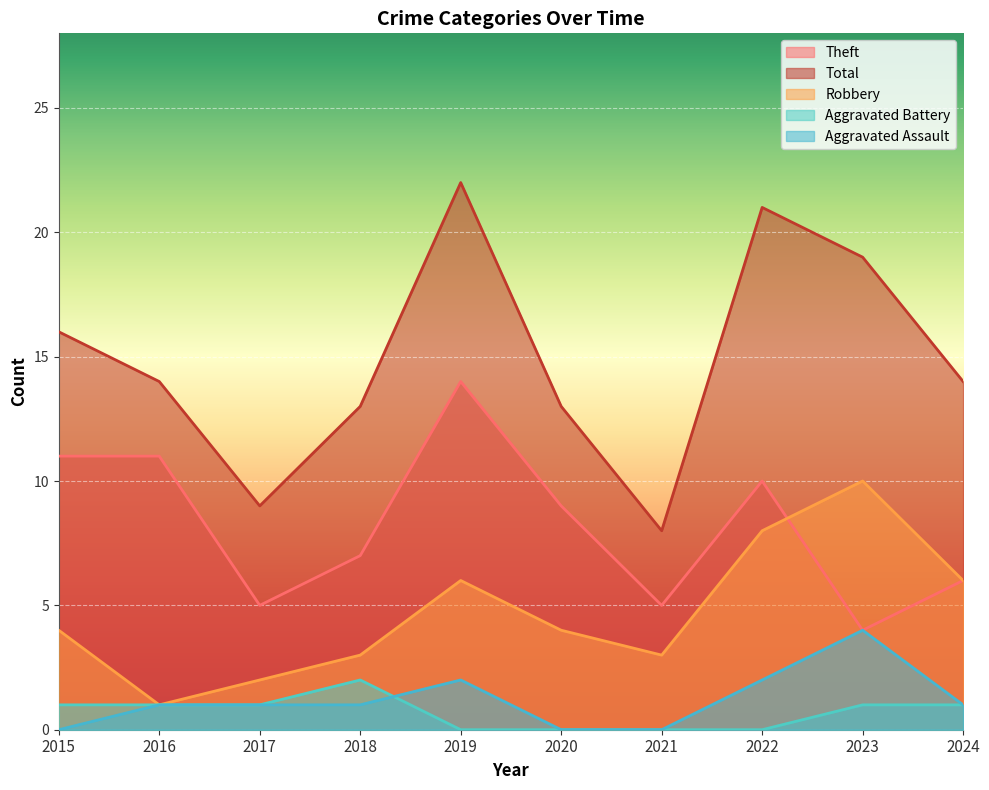

True or false: Theft has a value of 11 at 2016.

True